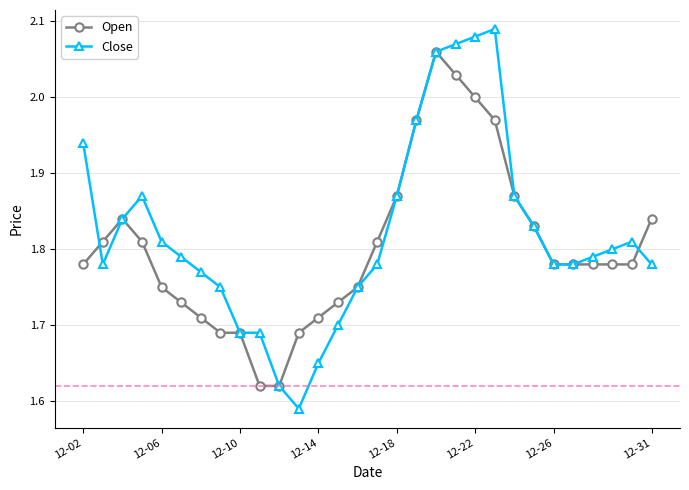

At how many categories does at least one series exceed 1?

30